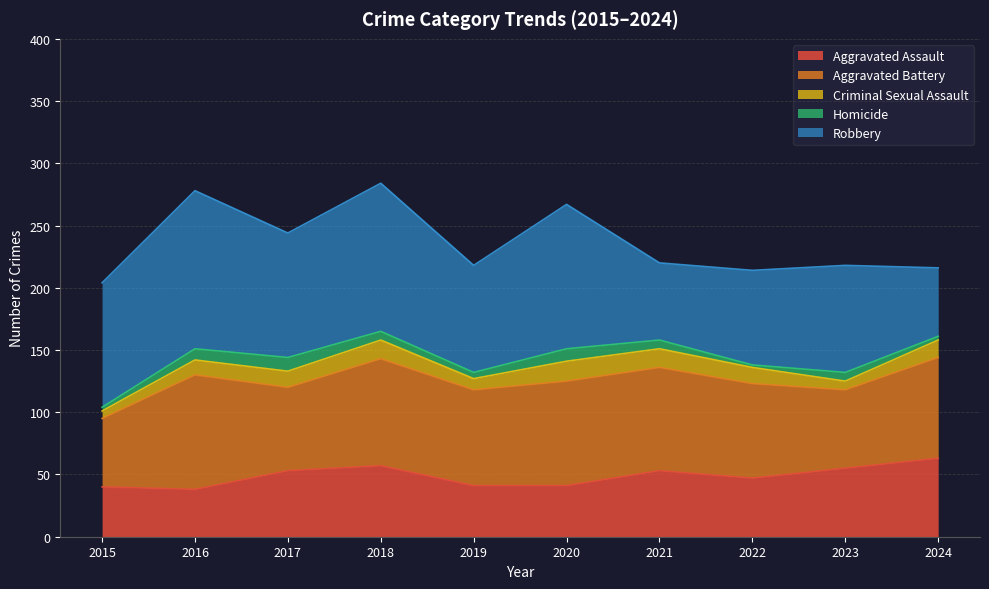

The value of Aggravated Battery at 2018 is 86. True or false?

True